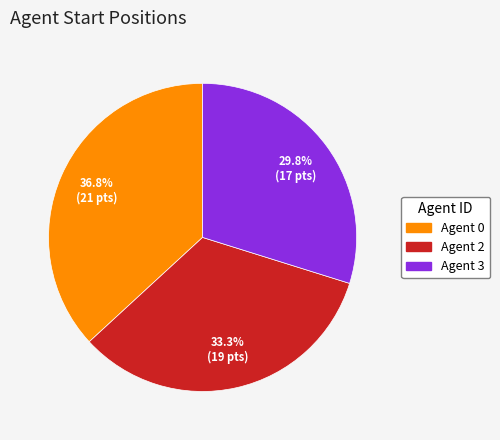

Is there any slice that represents more than half of the pie?

No